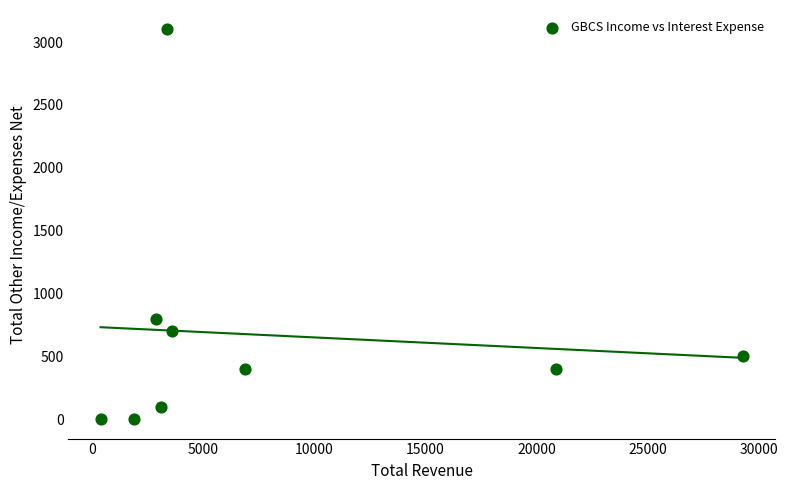

What Y value in the scatter plot is closest to 1550?

800